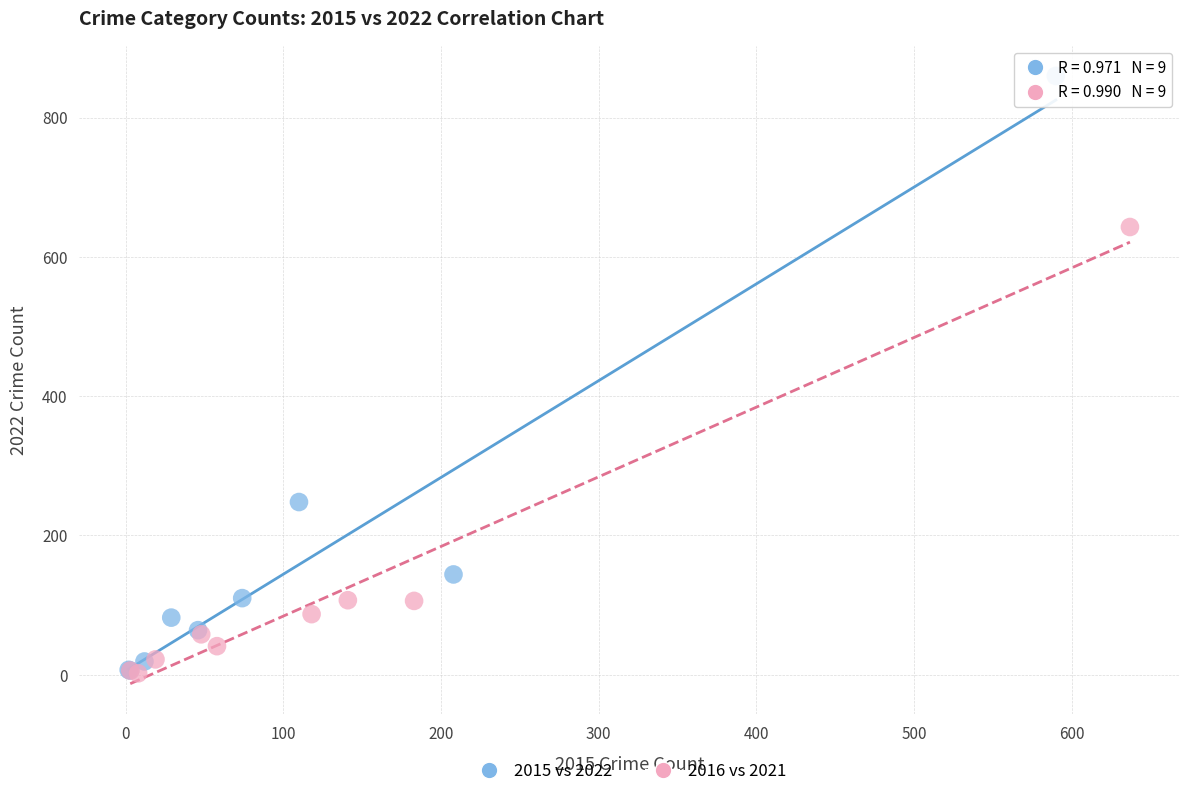

Which series has the largest Y range (max minus min)?

2015 vs 2022